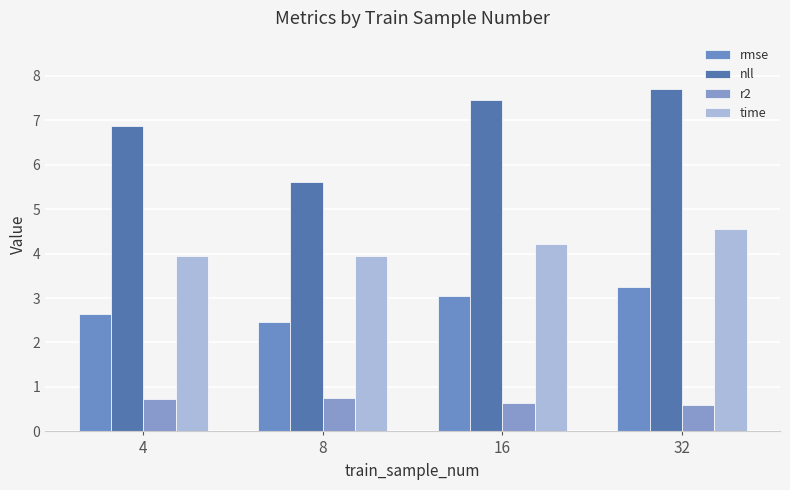

Are the bars grouped side by side (vs. stacked)?

Yes